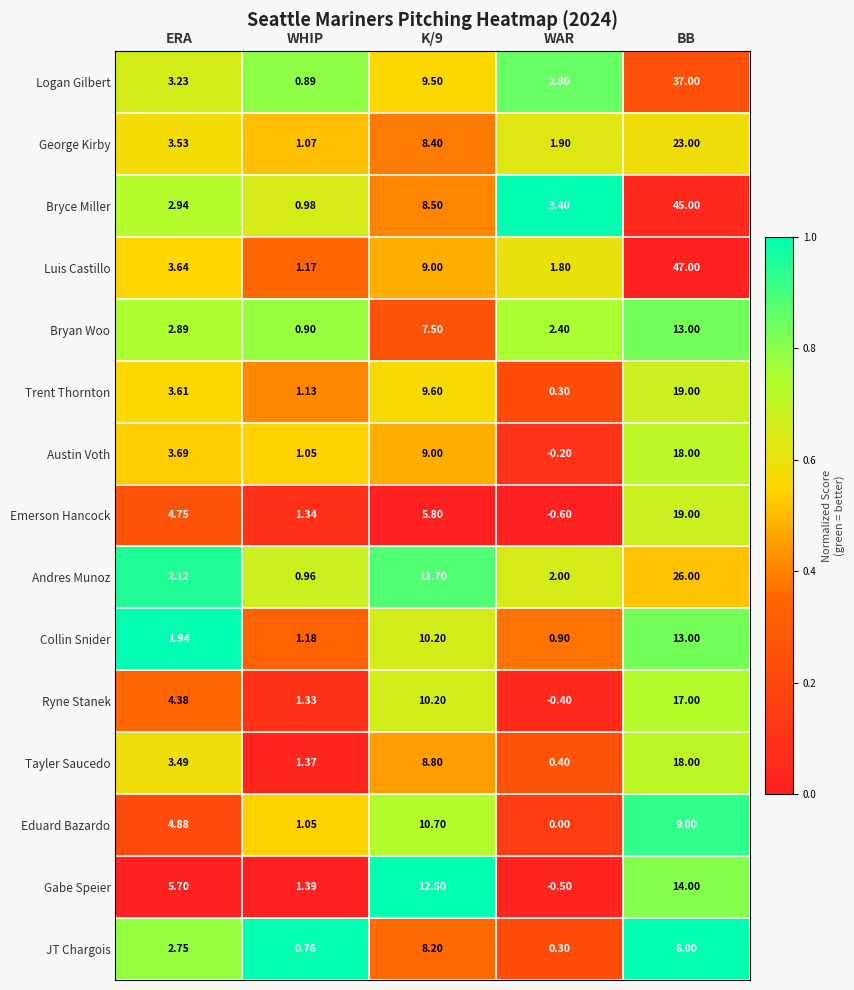

Where does the Emerson Hancock series first go above 4?

ERA